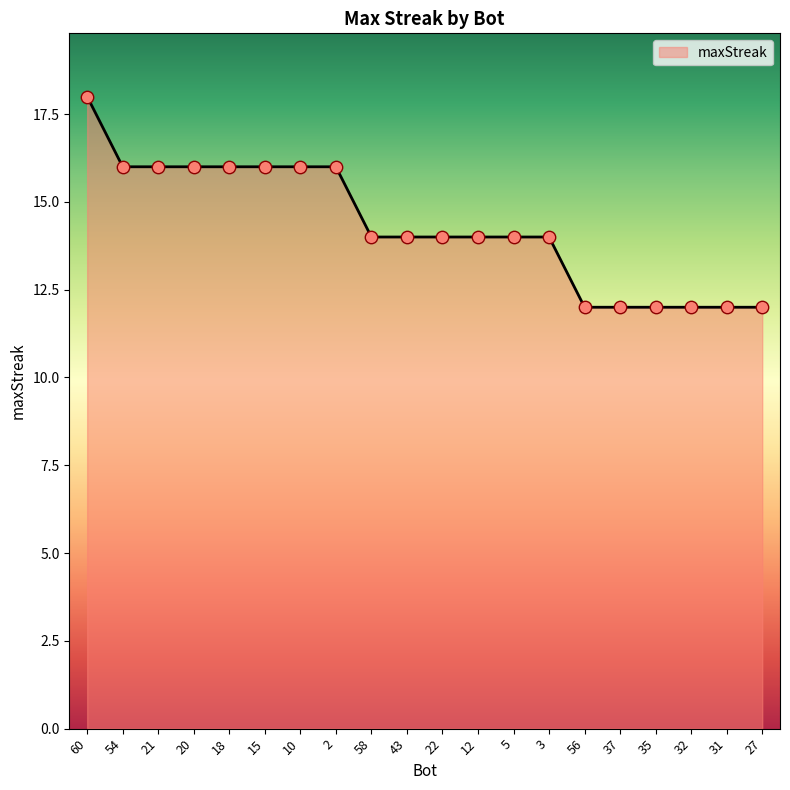

Approximately how many times larger is the value at 2 compared to 15?

1.0